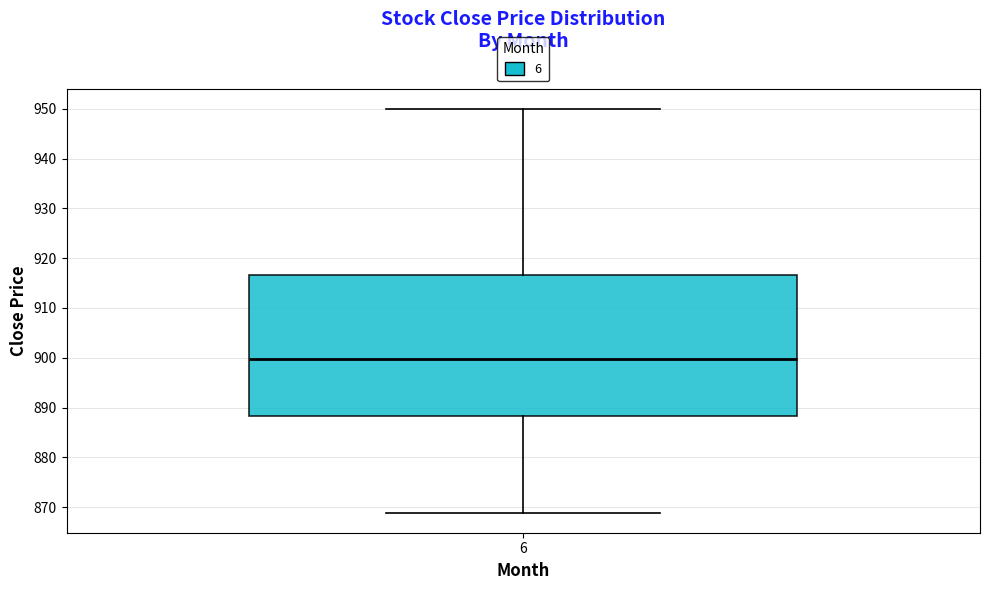

Where does the median line of the box at x = 6 sit on the y-axis? The values are not printed on the chart, so give them approximately, as read against the axis.

900